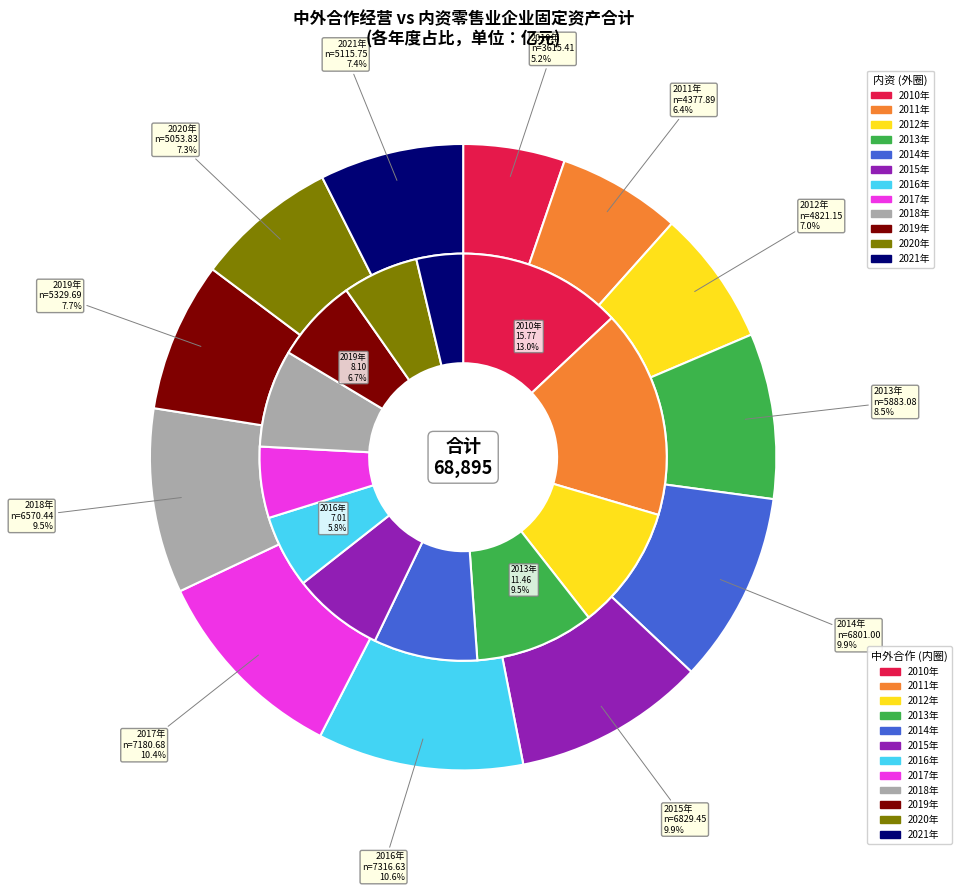

Which slice is the smallest?

2021年